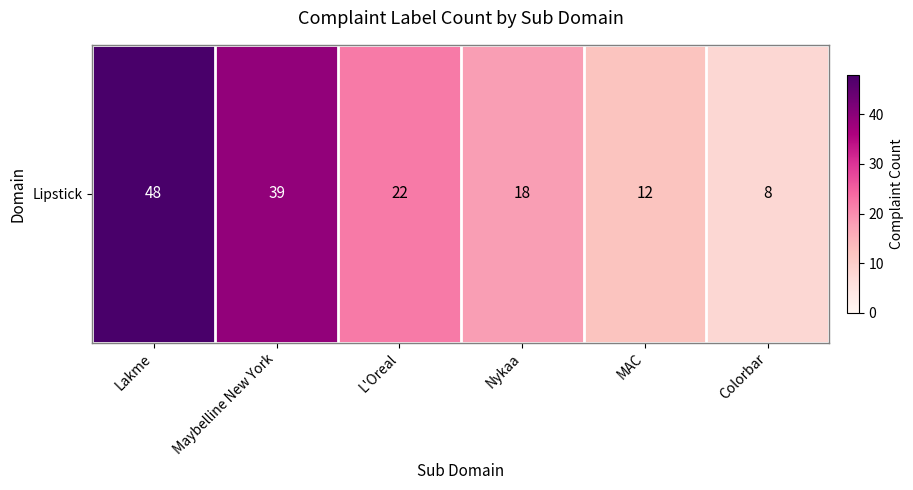

What is the smallest value displayed?

8